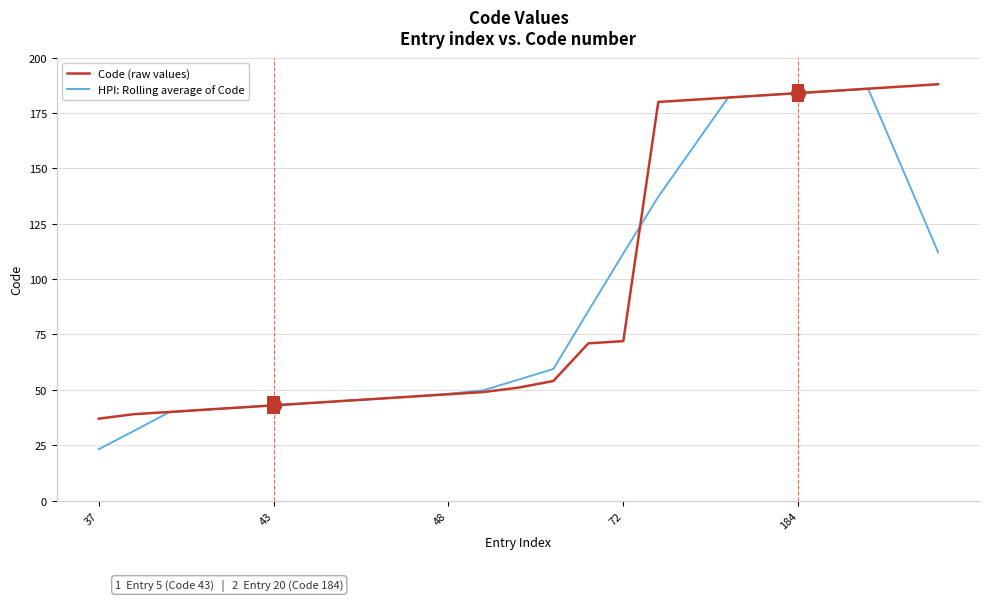

Which series has the widest spread of values?

HPI: Rolling average of Code